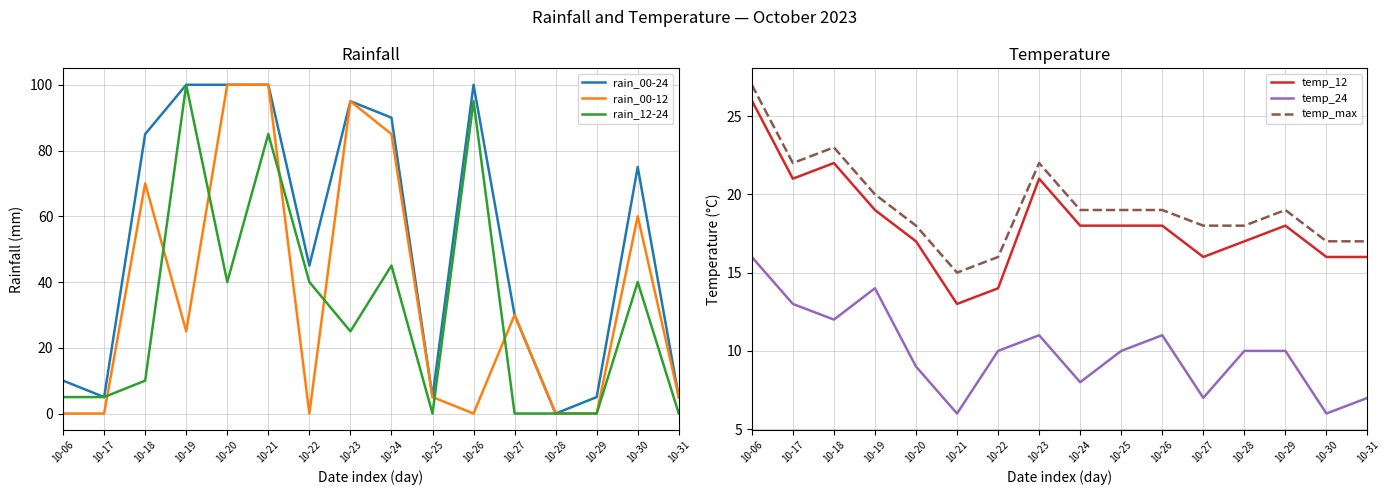

Where does the rain_00-12 series first go above 25?

10-18